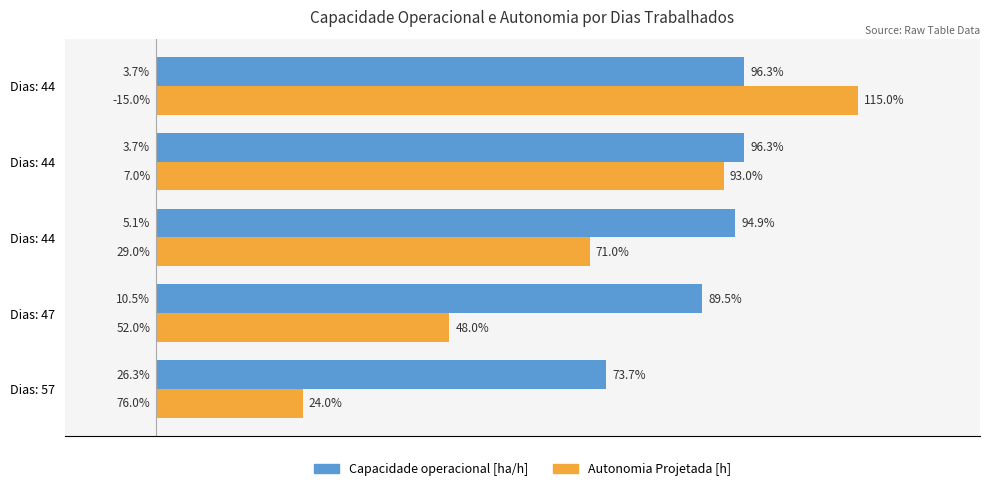

Rank the series by their average value, from lowest to highest.

Autonomia Projetada [h], Capacidade operacional [ha/h]